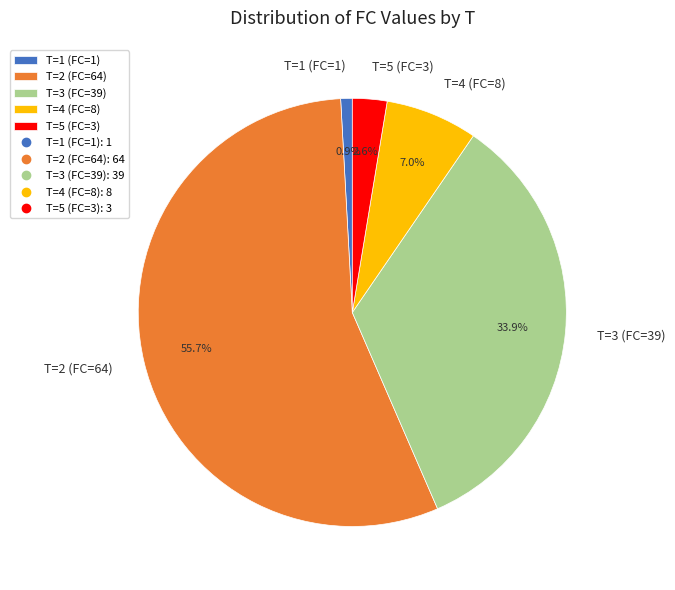

Rank the categories by value from lowest to highest.

T=1 (FC=1), T=5 (FC=3), T=4 (FC=8), T=3 (FC=39), T=2 (FC=64)